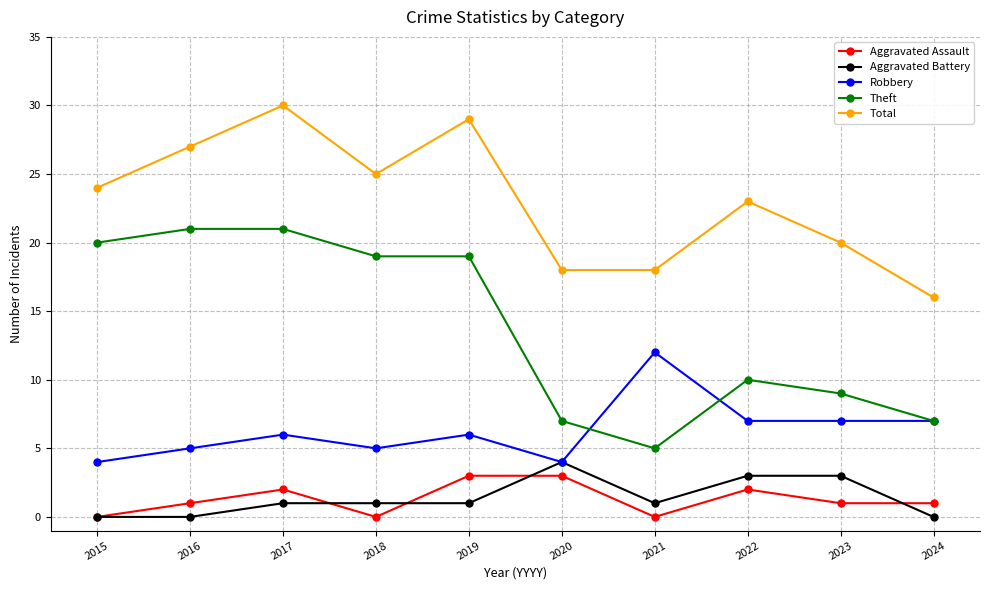

Where is the first local maximum for Aggravated Assault?

2017